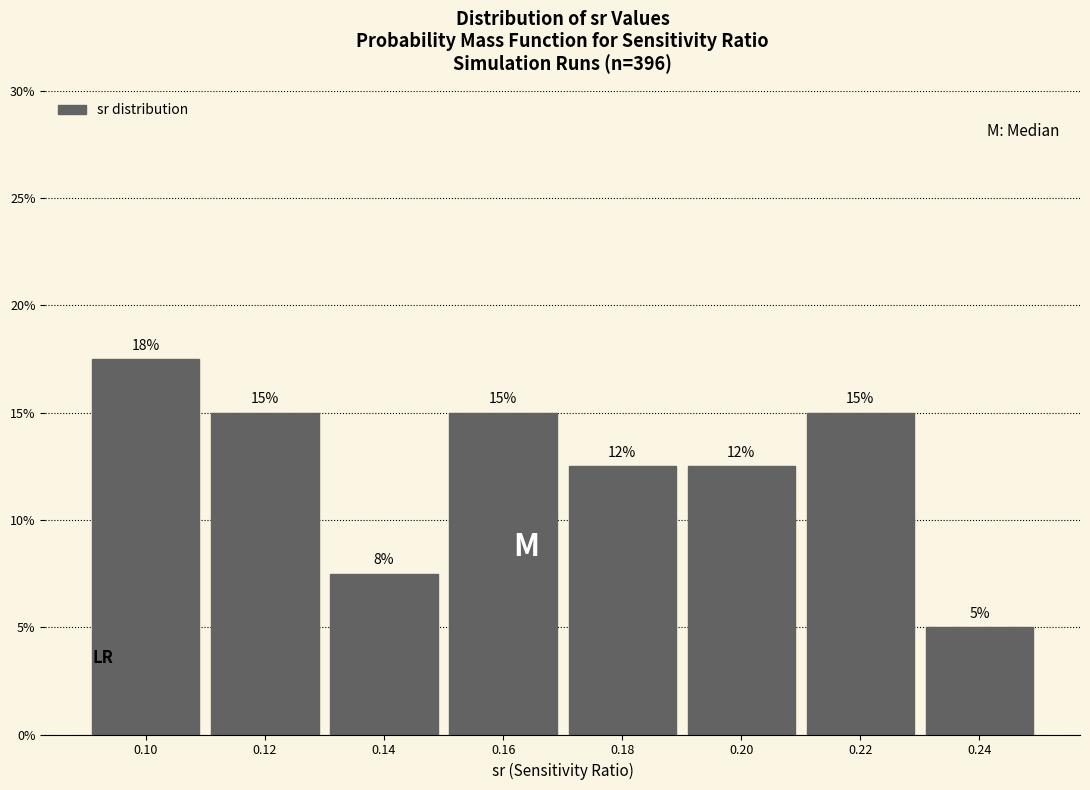

Which range on the x-axis has the tallest bar?

0.09 to 0.11